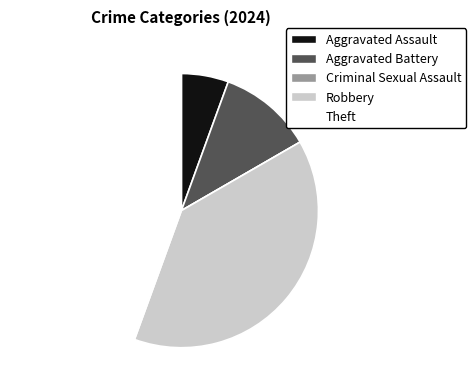

Does Aggravated Battery account for over 50% of the chart?

No